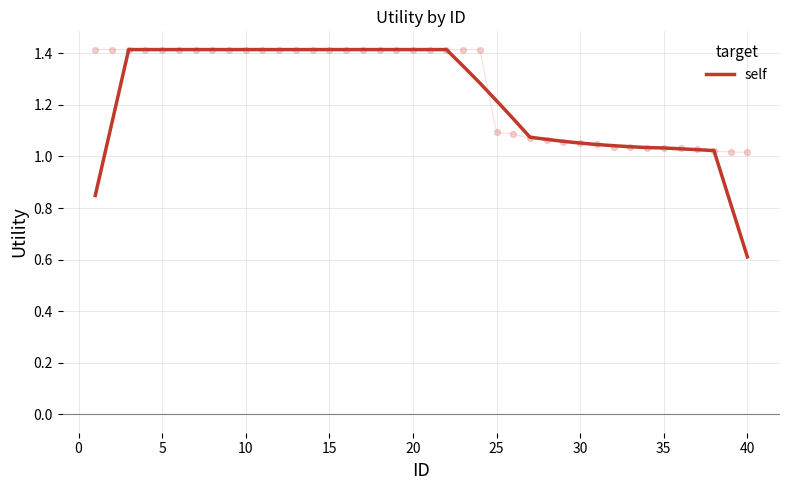

What is the minimum value for self?

0.6